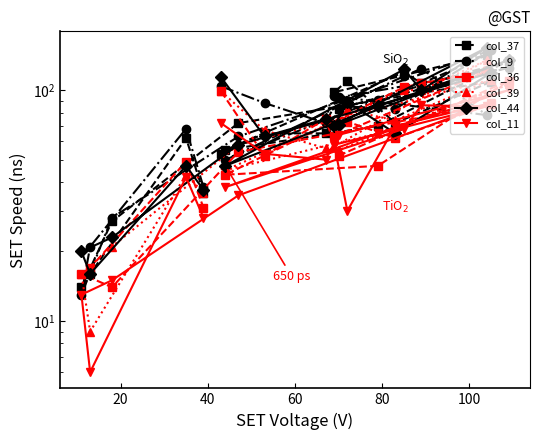

How many categories are shown in the chart?

20